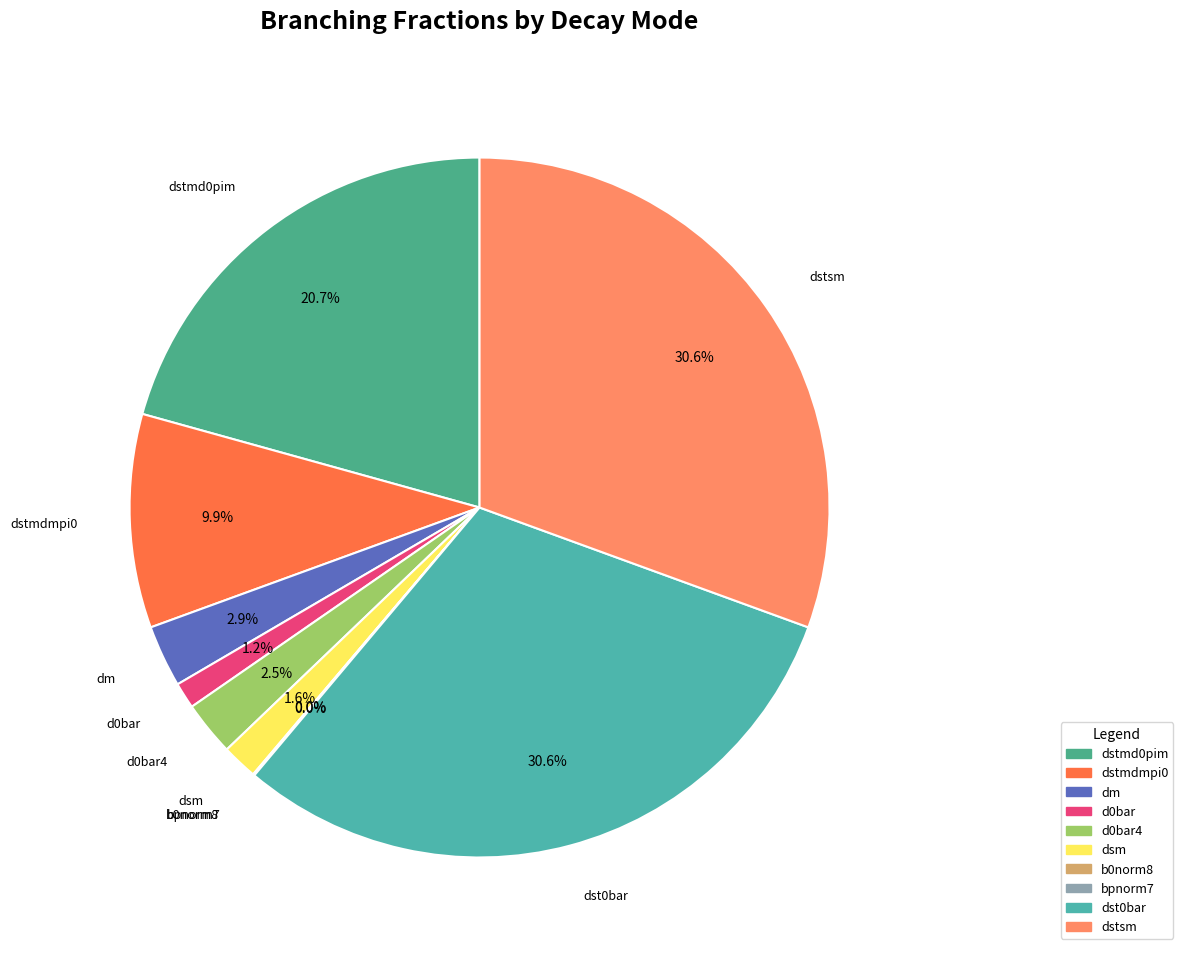

Count the number of slices in the pie.

10